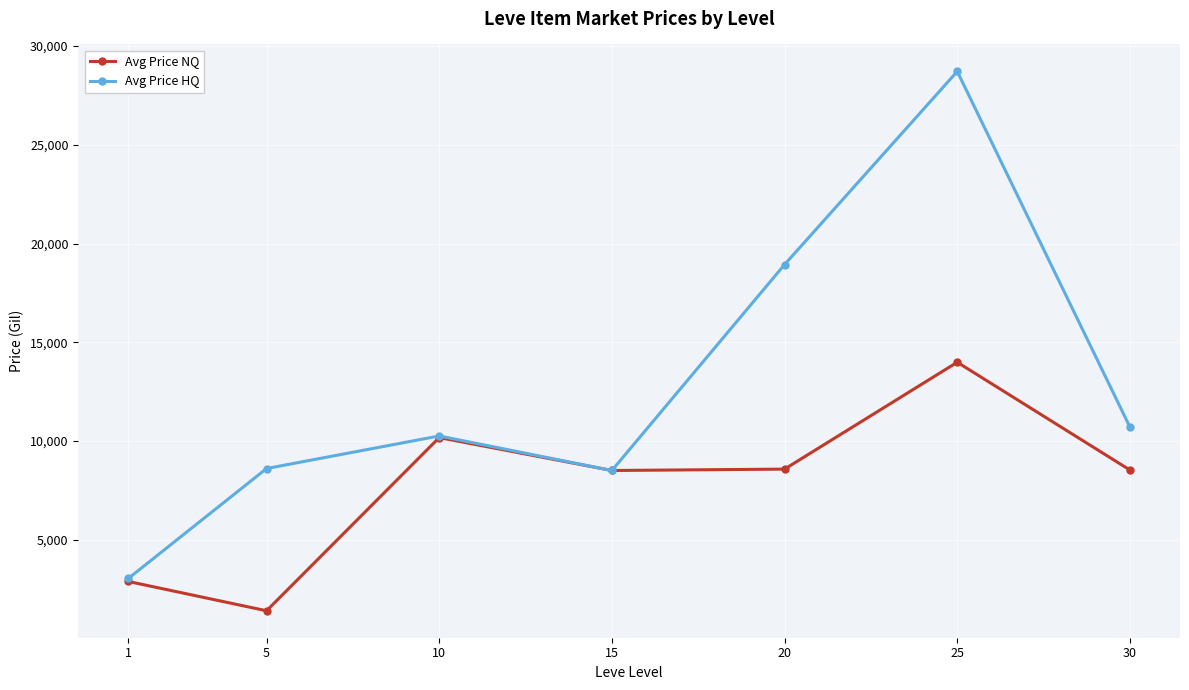

In Avg Price NQ, how many points are lower than both neighbors (excluding endpoints)?

2